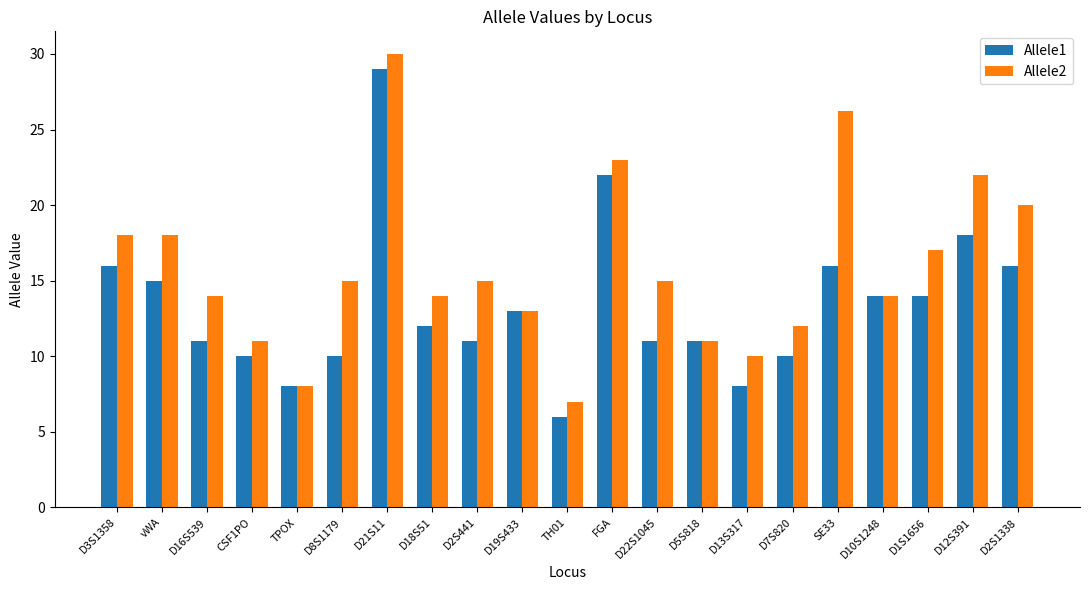

Count the number of categories in the chart.

21